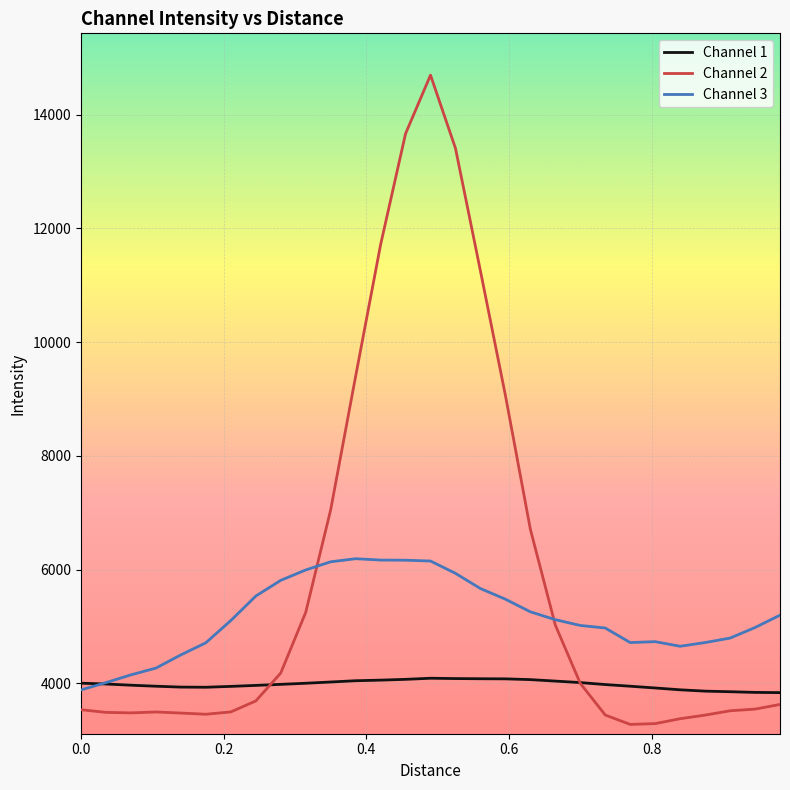

List the series in order of their overall mean, lowest first.

Channel 1, Channel 3, Channel 2